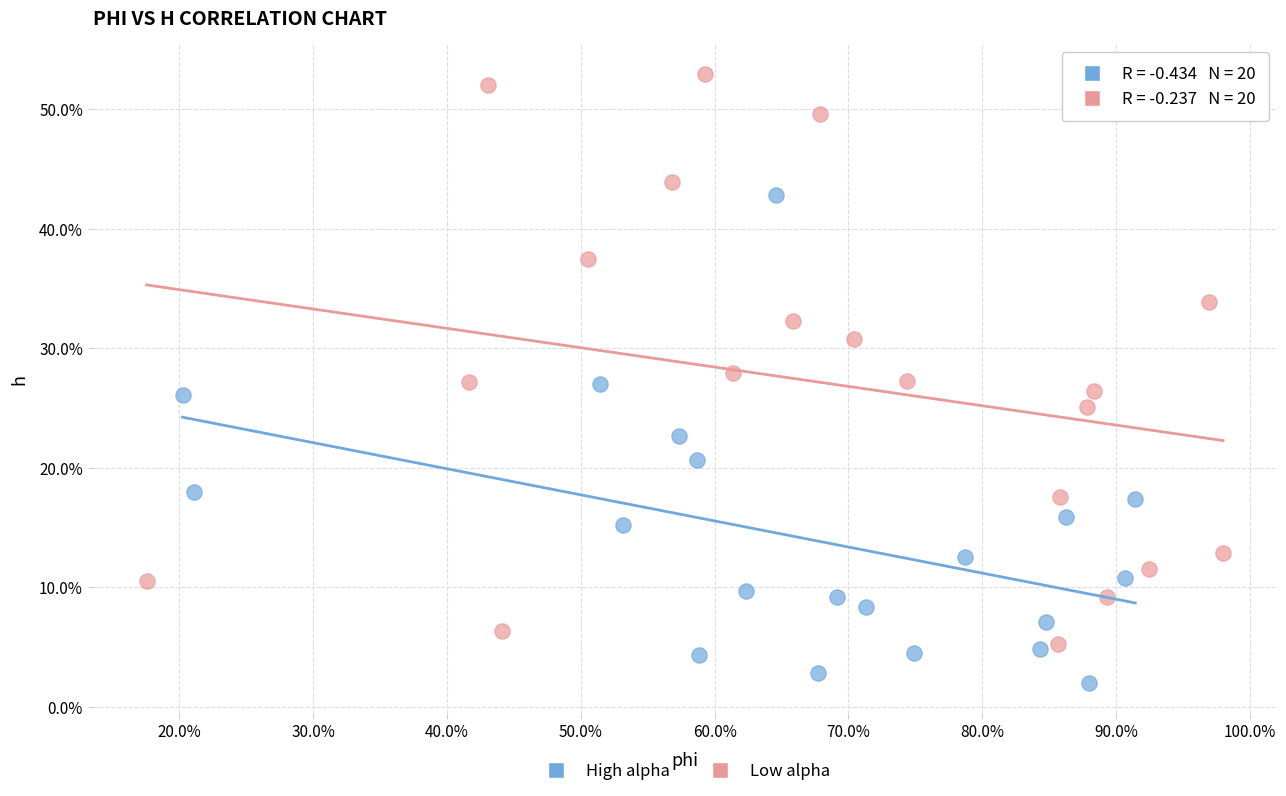

What are all the series names shown in the legend?

High alpha, Low alpha